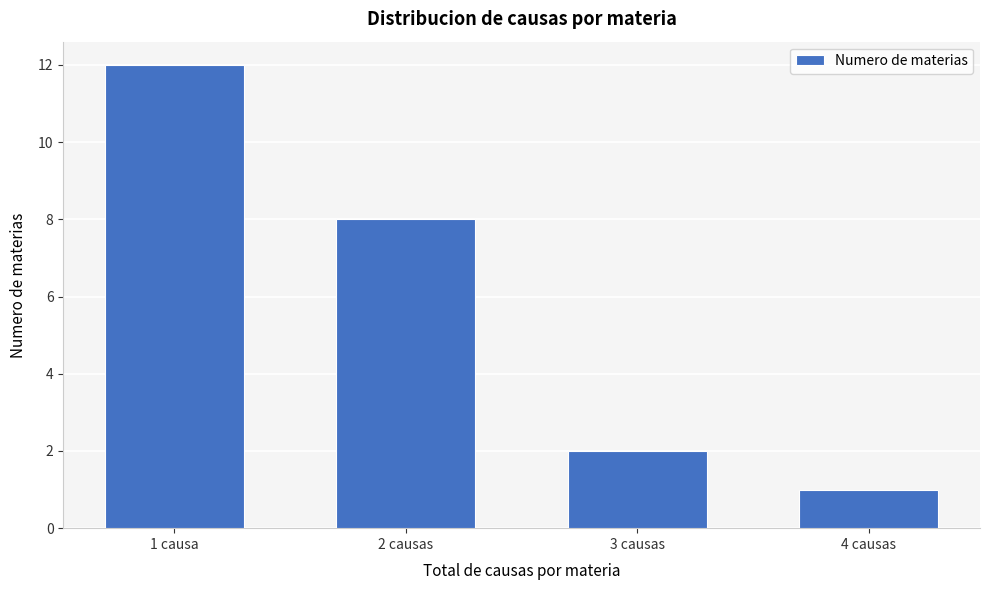

Reading right to left, list all the values displayed in this chart.

1	2	8	12